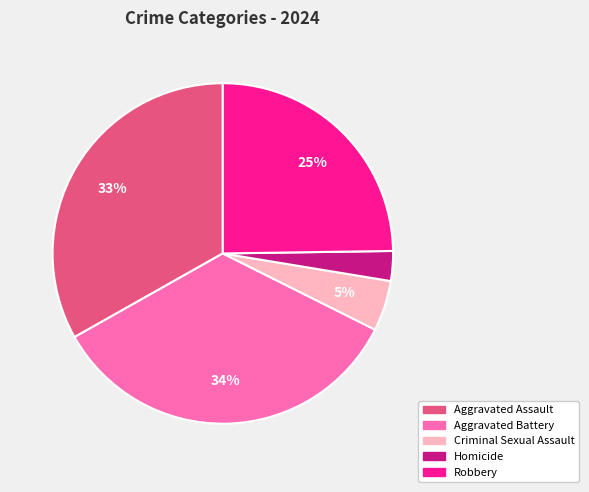

Does Aggravated Battery represent more than half of the total?

No